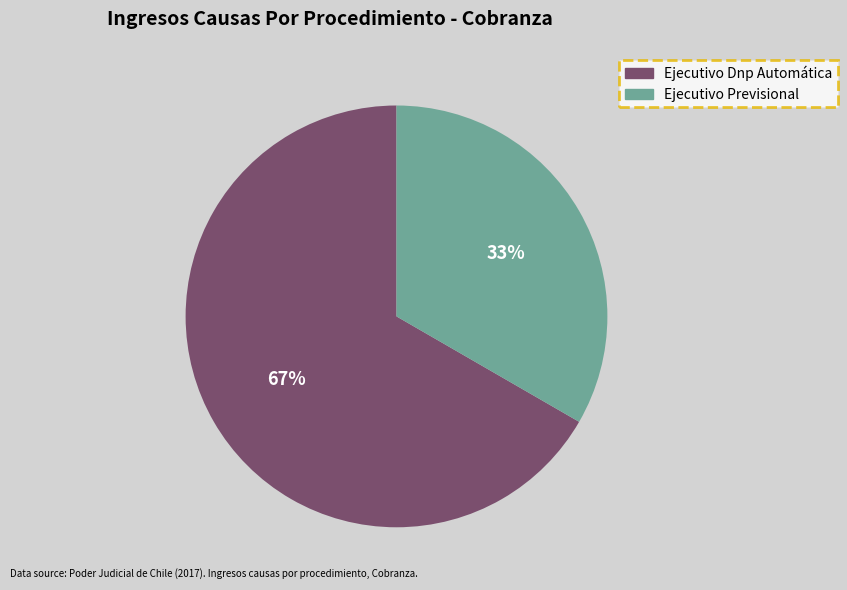

How many slices are in this pie chart?

2